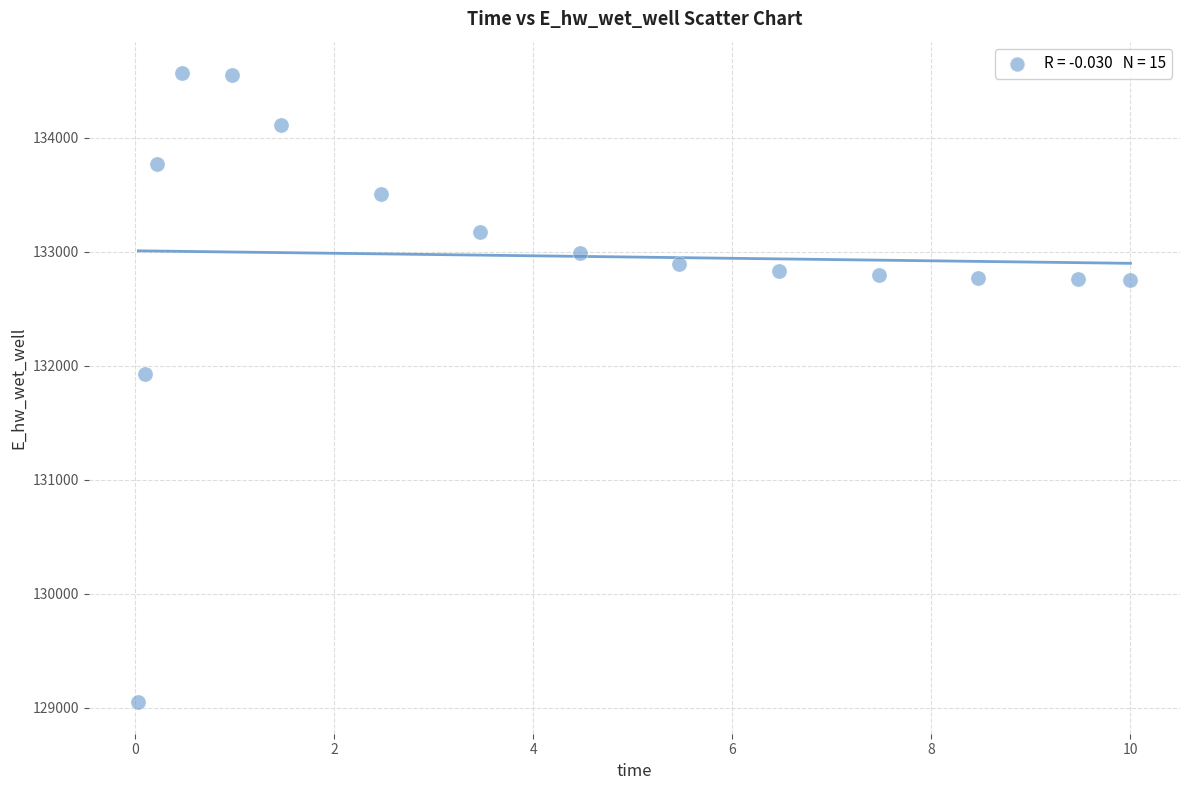

What Y value in the scatter plot is closest to 131808?

131928.8